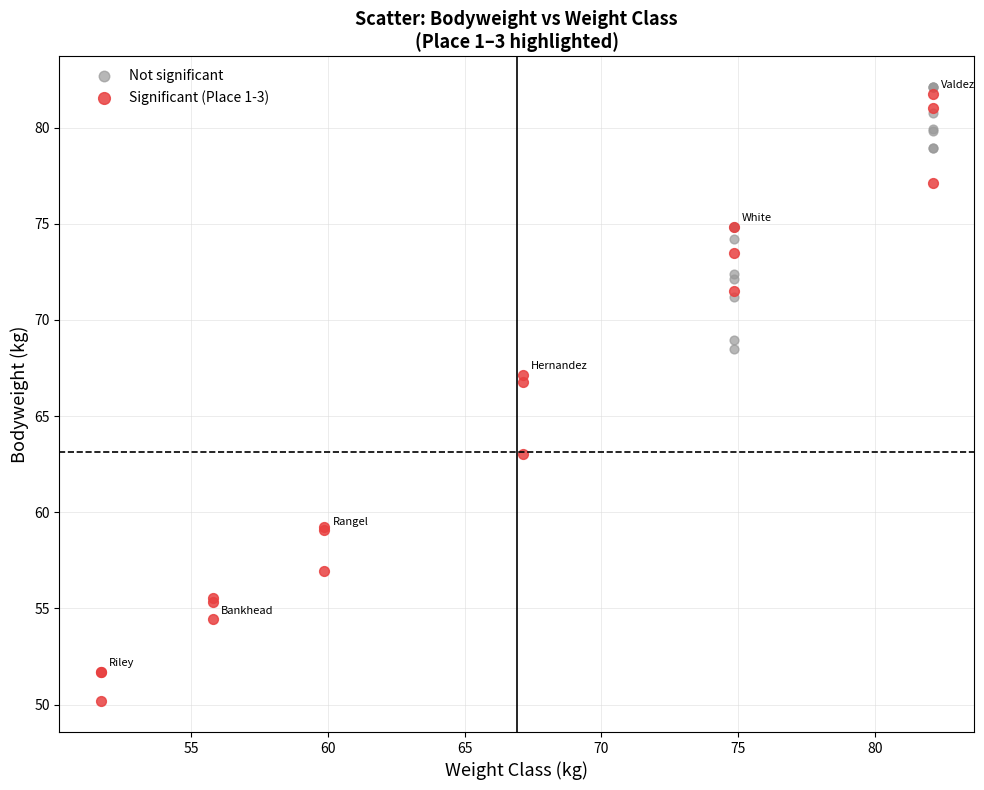

Which series contains the highest Y value?

Not significant